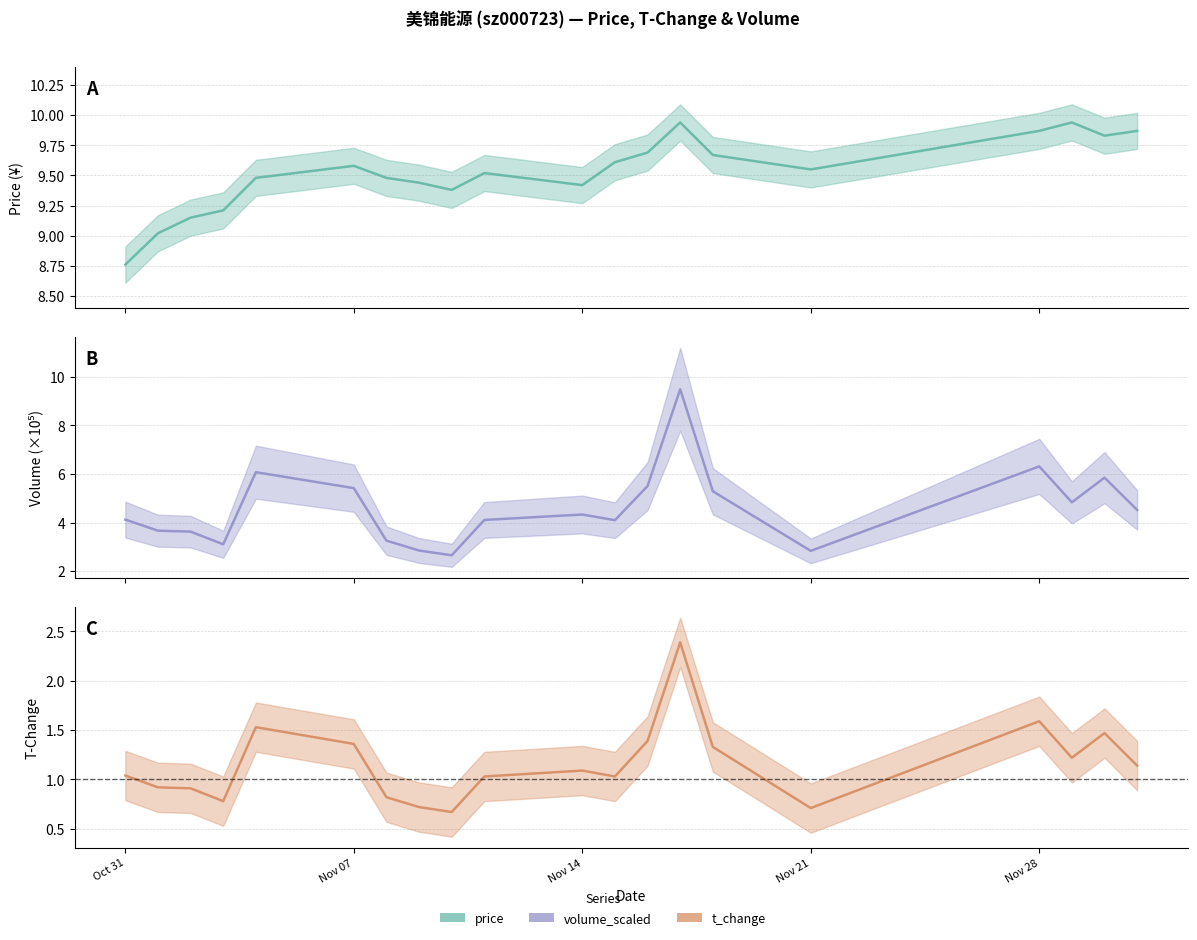

How many data points in t_change are less than 1?

7